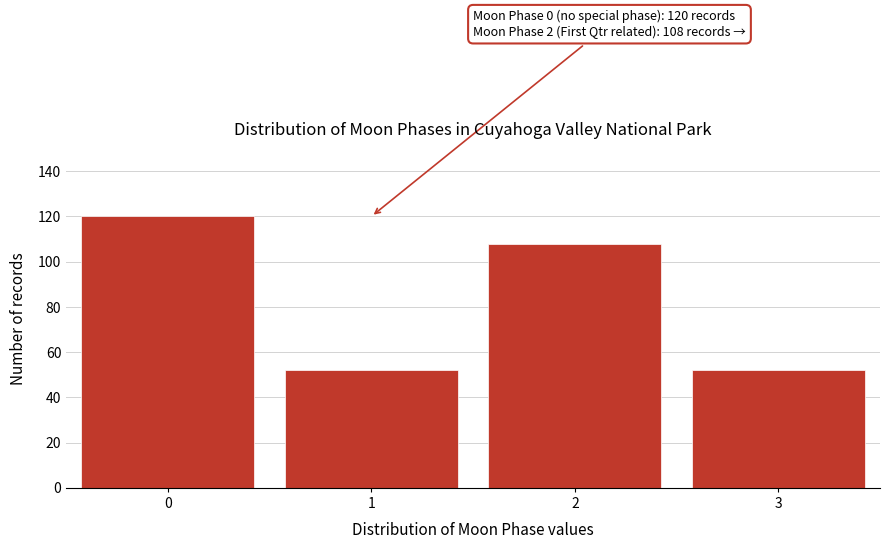

Reading right to left, list all the values displayed in this chart.

3=52	2=108	1=52	0=120